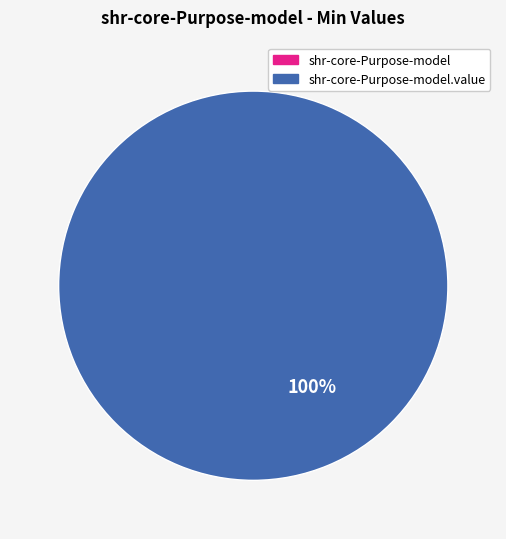

Which slice is the largest?

shr-core-Purpose-model.value